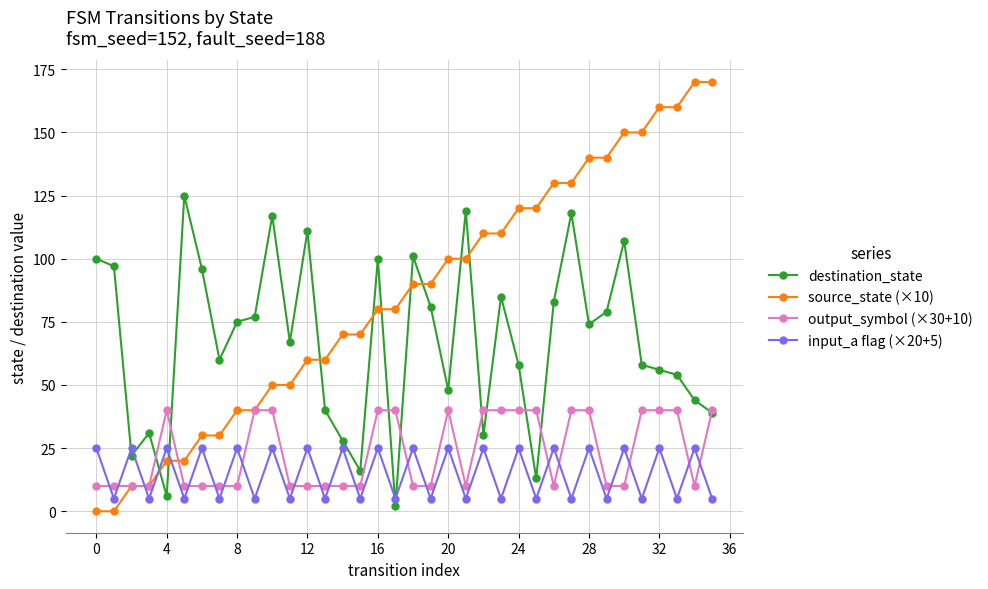

What is the maximum value shown in the chart?

170